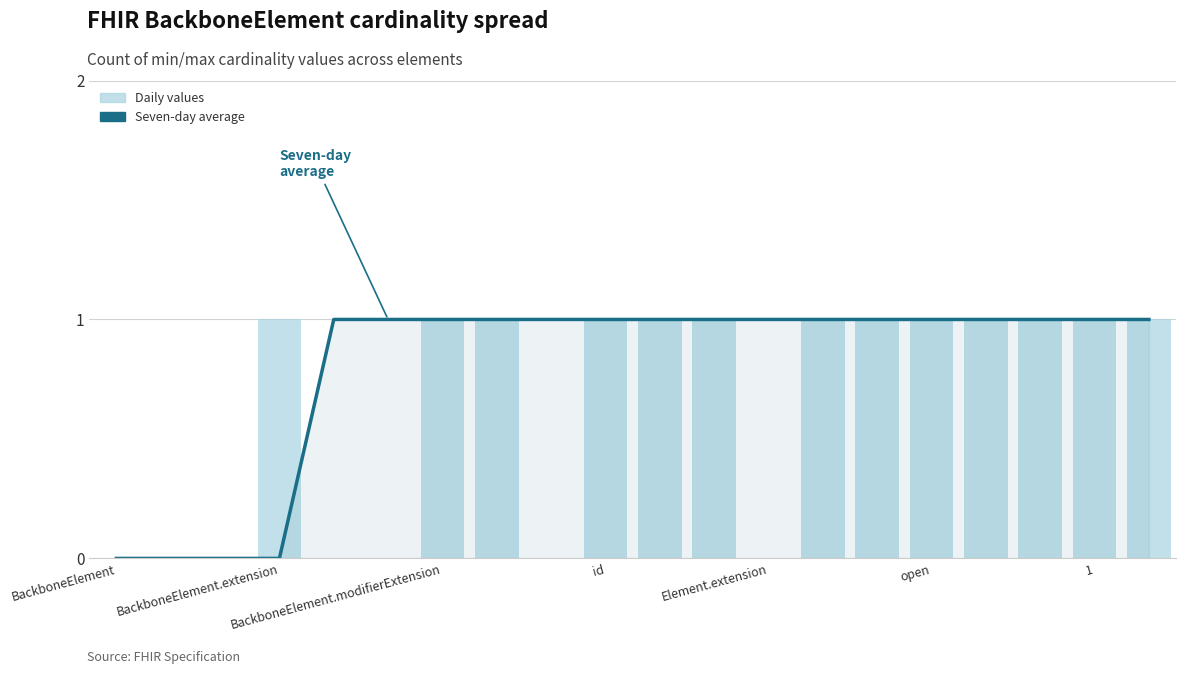

List the series in order of their overall mean, lowest first.

Daily values, Seven-day average